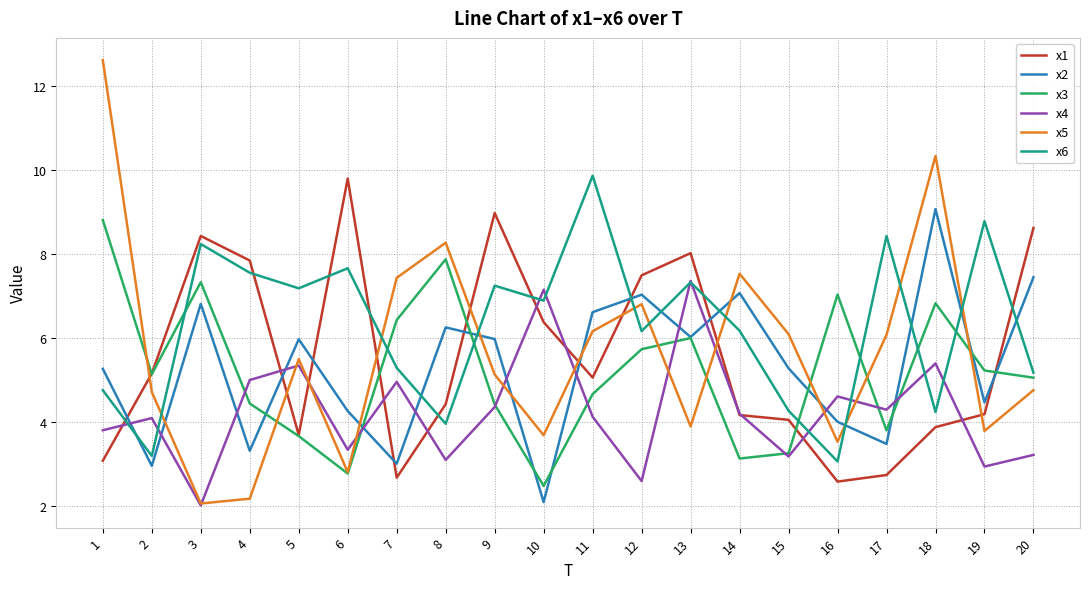

Does the chart have visible grid lines?

Yes